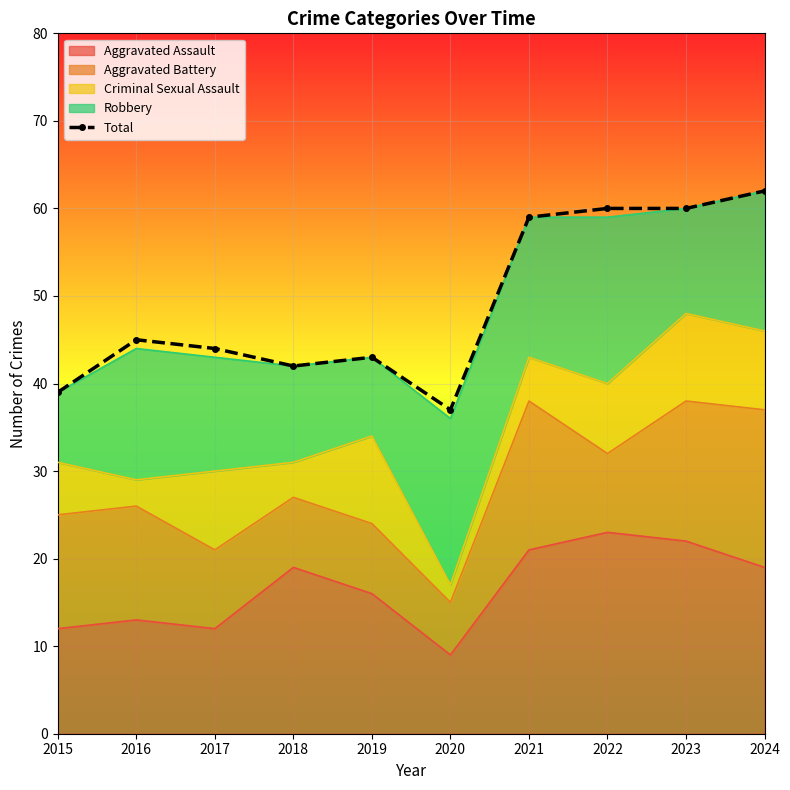

True or false: there are more than 0 points higher than both neighbors.

True